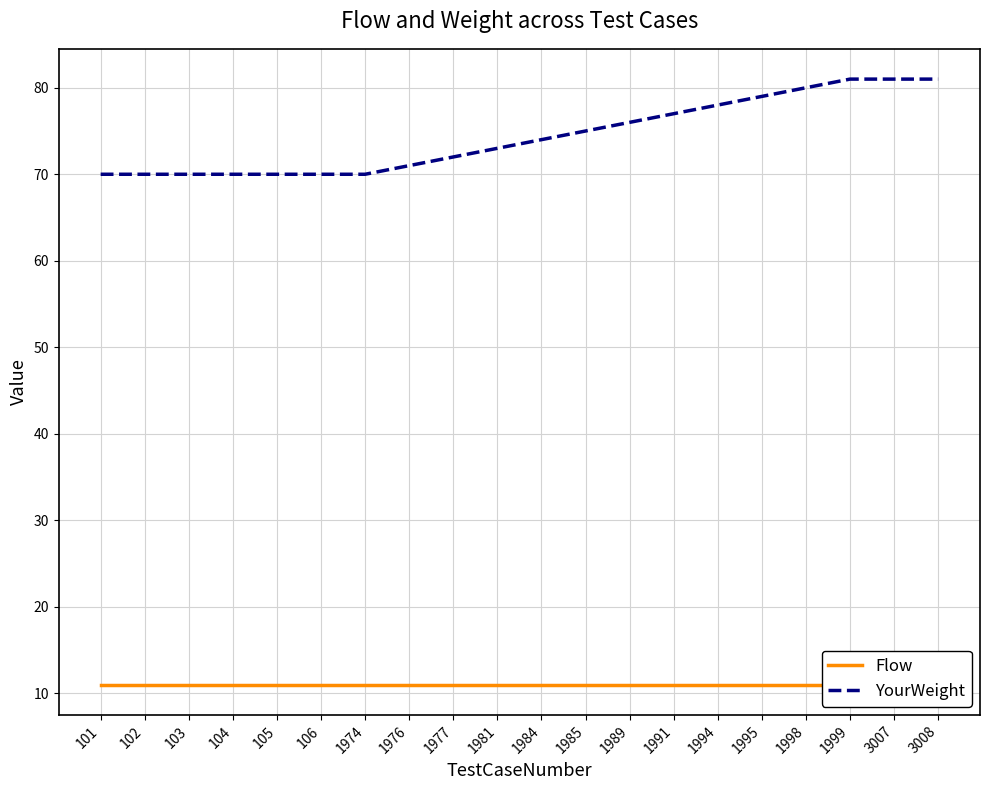

How many distinct data groups are displayed?

2